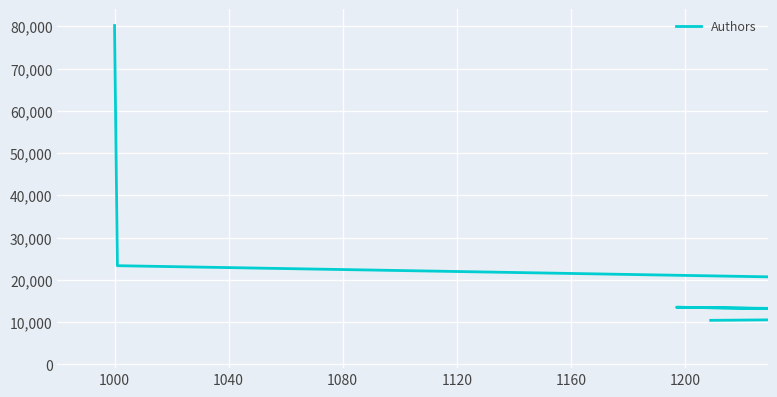

How many points are lower than both their immediate neighbors (excluding endpoints)?

6